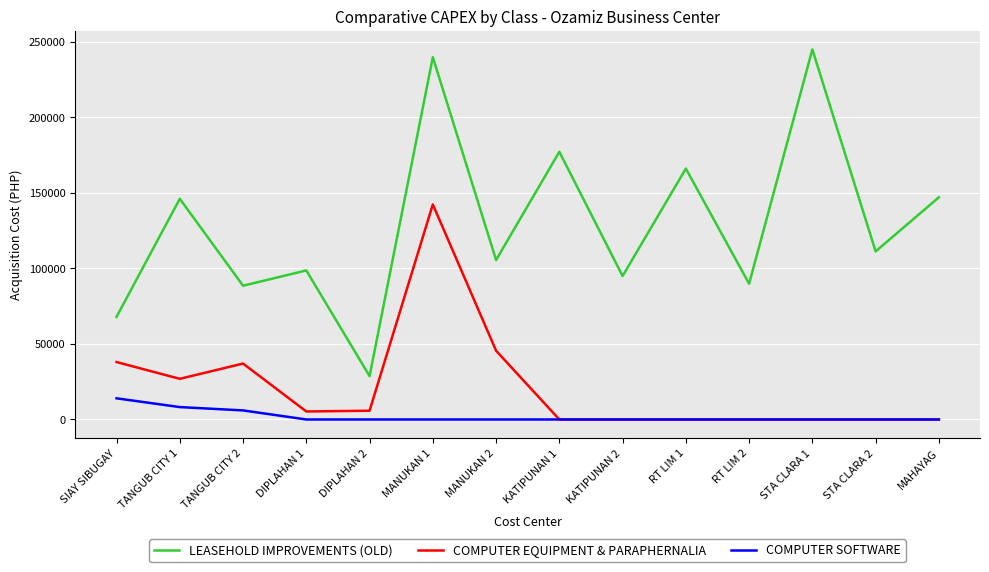

Where is the first local minimum for LEASEHOLD IMPROVEMENTS (OLD)?

TANGUB CITY 2